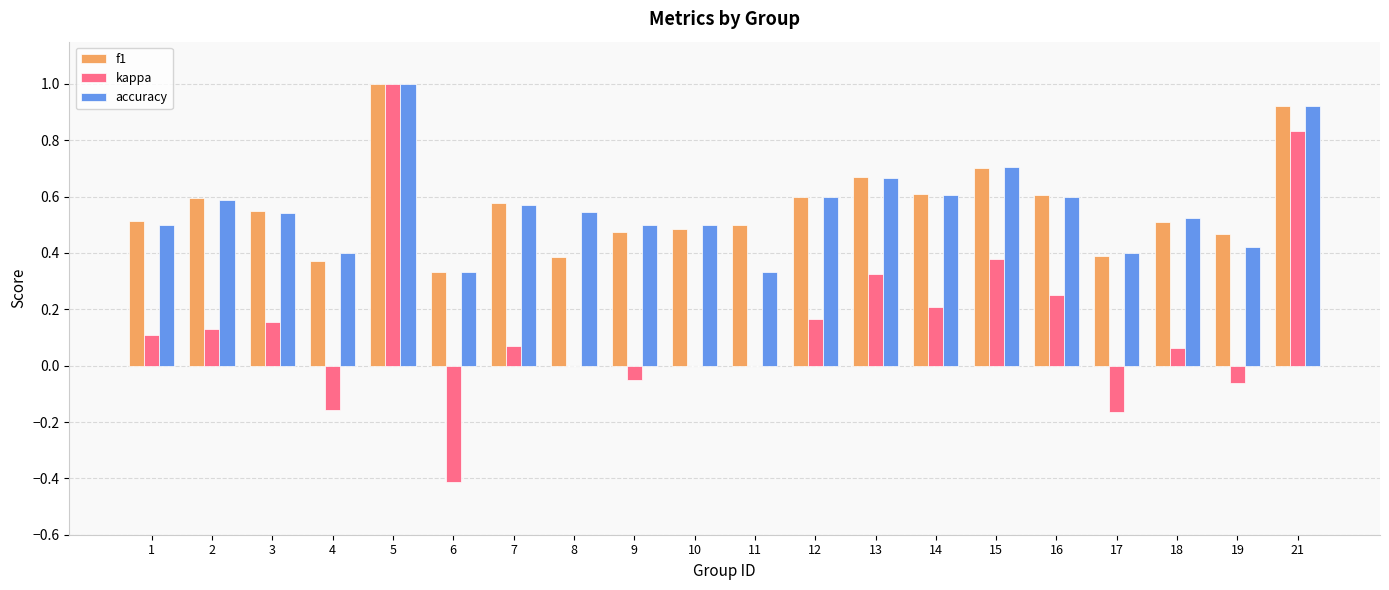

What are all the series names shown in the legend?

f1, kappa, accuracy